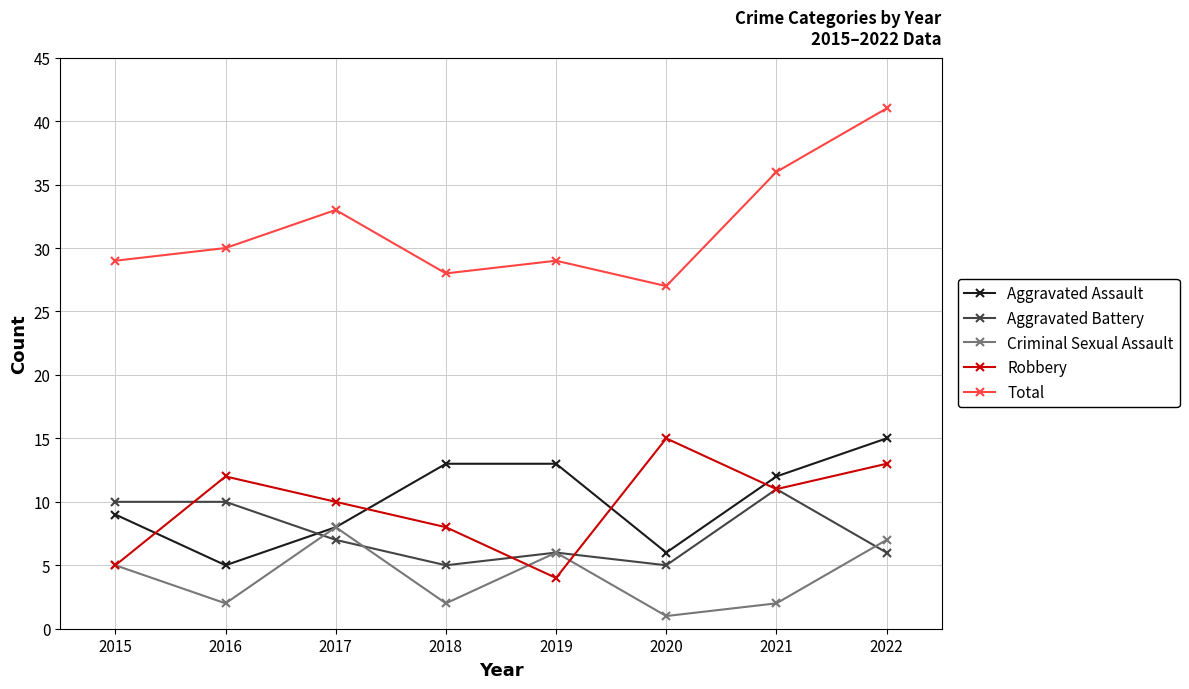

How many distinct data groups are displayed?

5